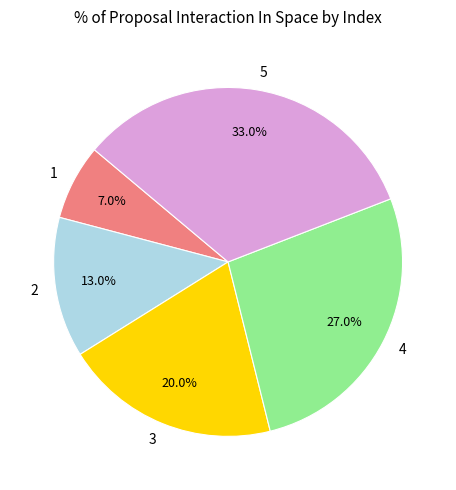

What is the ratio of the value at 3 to the value at 4?

0.7